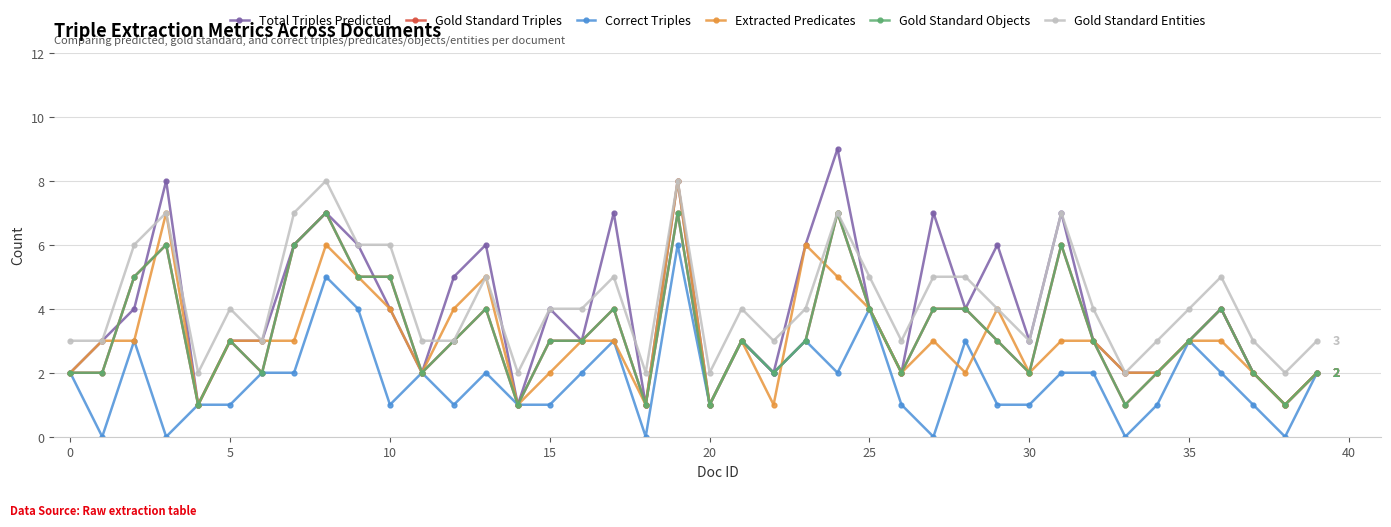

How many Correct Triples values are between 1 and 3?

30